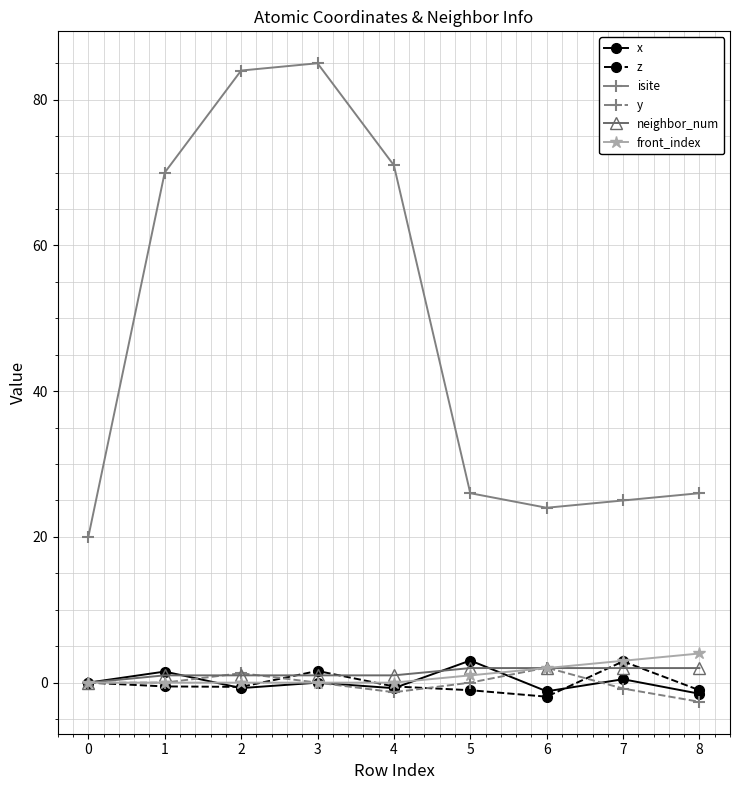

What are all the series names shown in the legend?

x, z, isite, y, neighbor_num, front_index